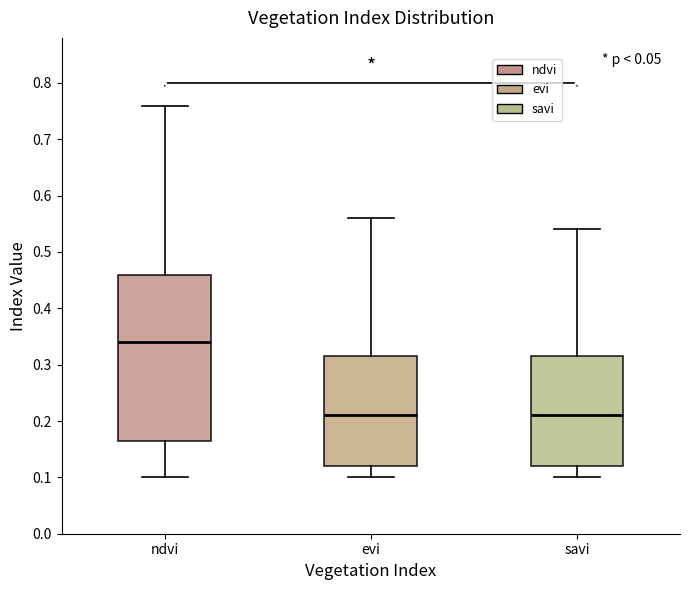

Which box is the tallest, from its lower edge to its upper edge?

ndvi